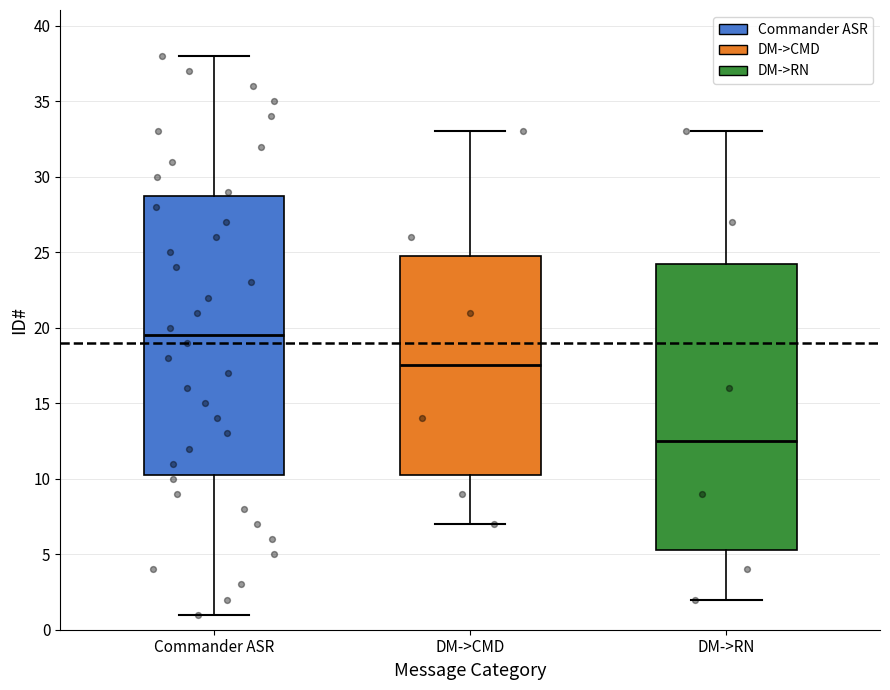

Where does the median line of the box for DM->CMD sit on the y-axis? The values are not printed on the chart, so give them approximately, as read against the axis.

17.5